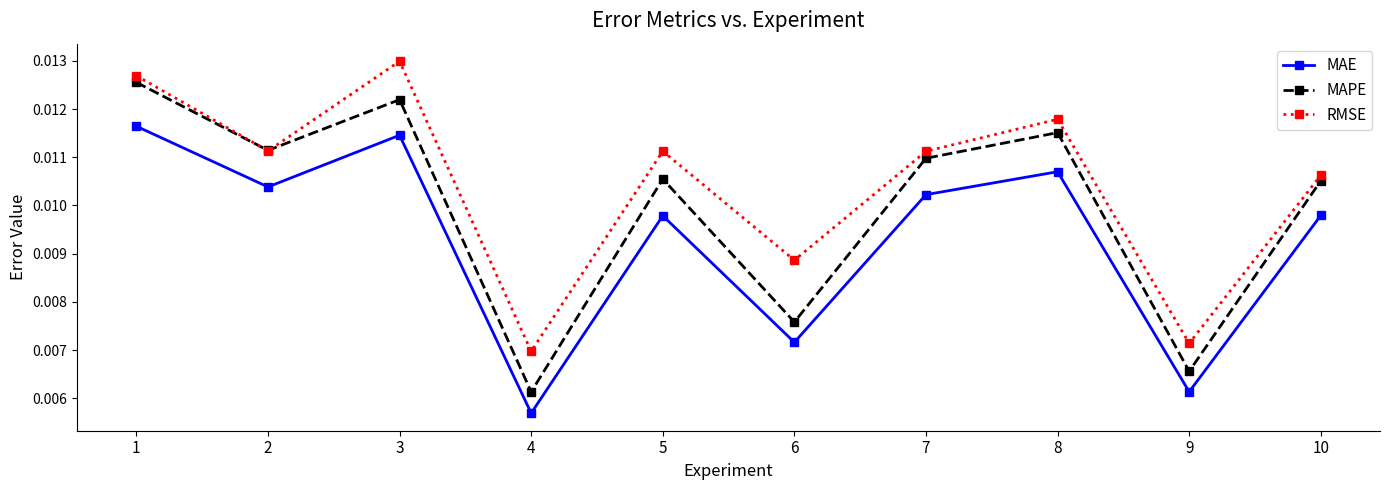

After their last crossing, which series has the higher values: MAPE or RMSE?

RMSE